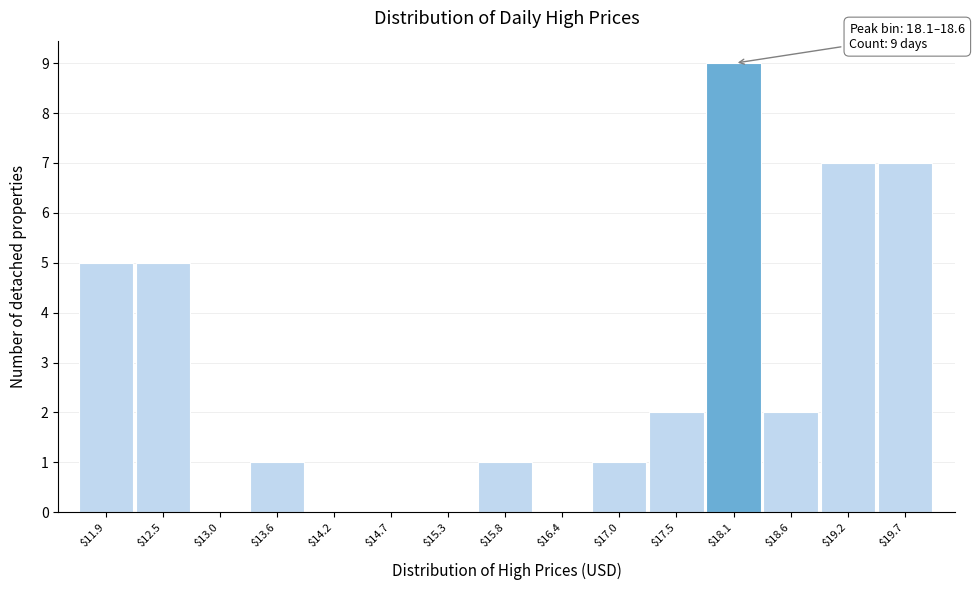

The value at $13.6 is 1. True or false?

True